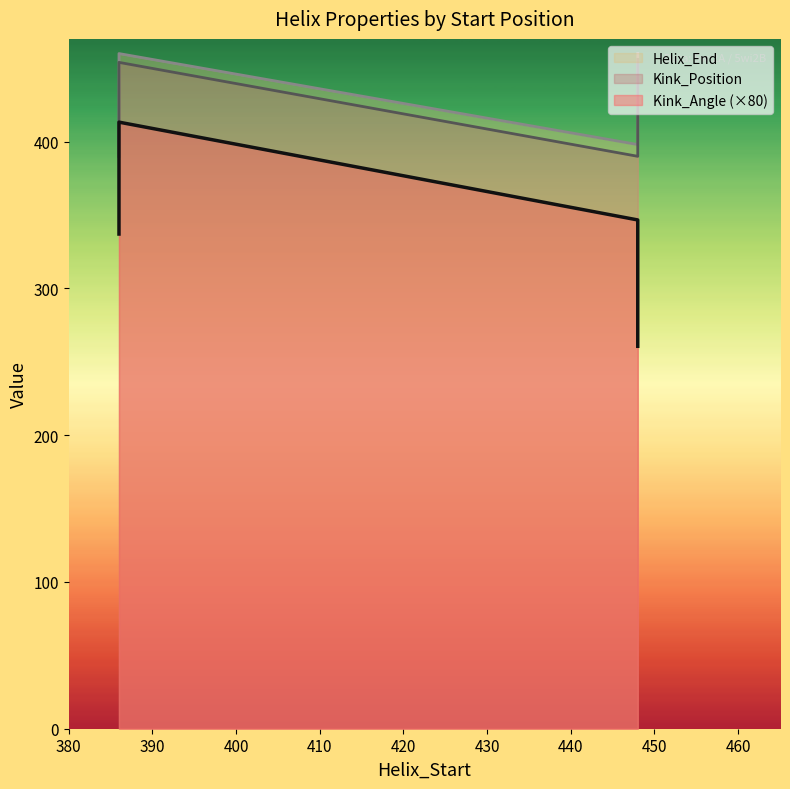

What is the difference between the second highest and second lowest values in the Kink_Position series?

64.0